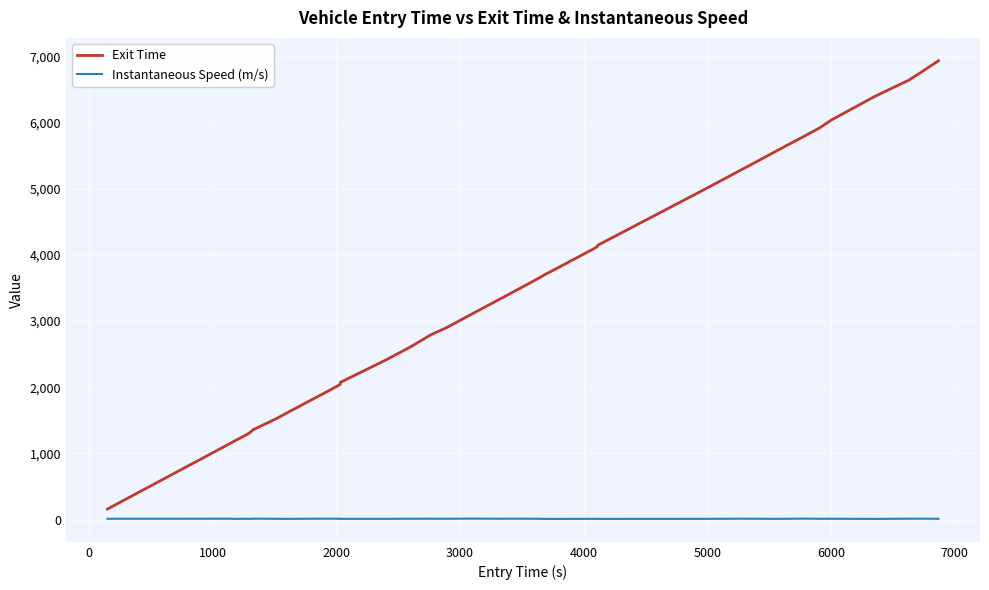

Which series has the widest spread of values?

Exit Time